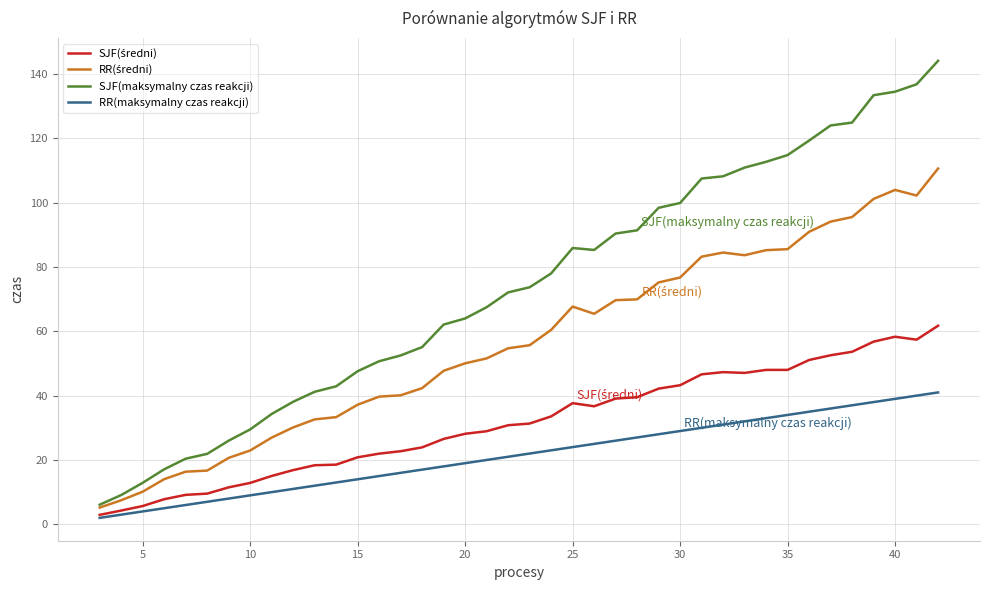

Is this an area chart (filled region under the line)?

No